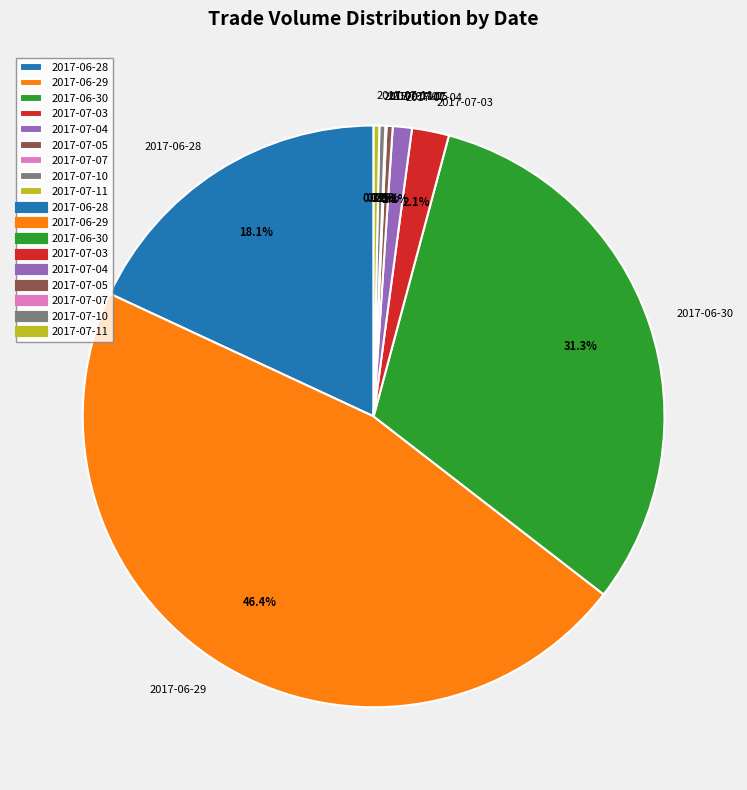

What is the largest slice in the pie chart?

2017-06-29